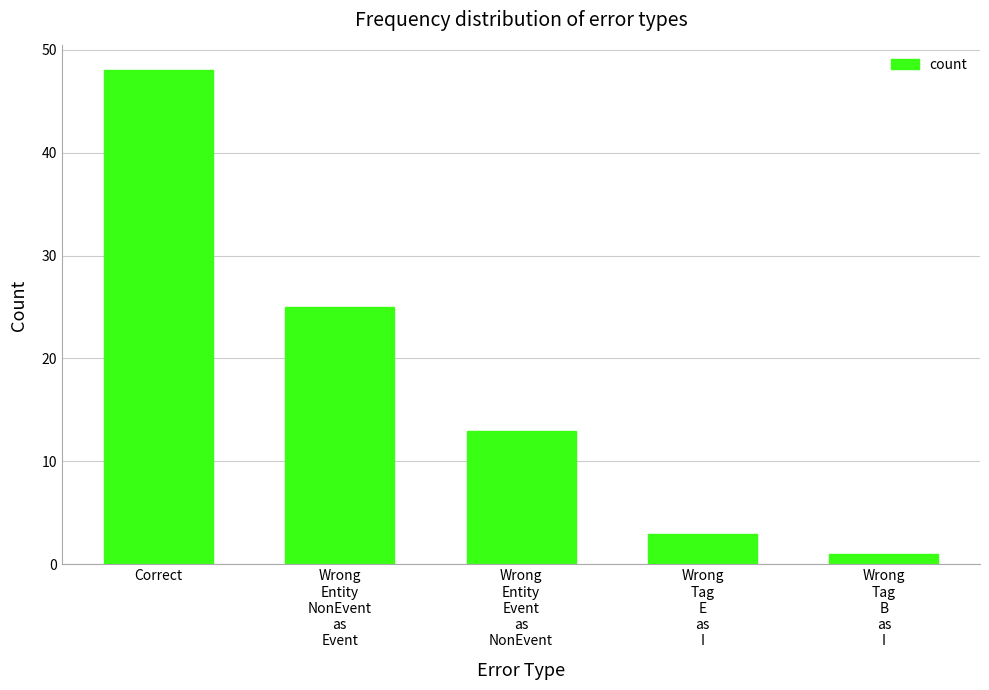

Rank the categories by value from lowest to highest.

Wrong
Tag
B
as
I, Wrong
Tag
E
as
I, Wrong
Entity
Event
as
NonEvent, Wrong
Entity
NonEvent
as
Event, Correct